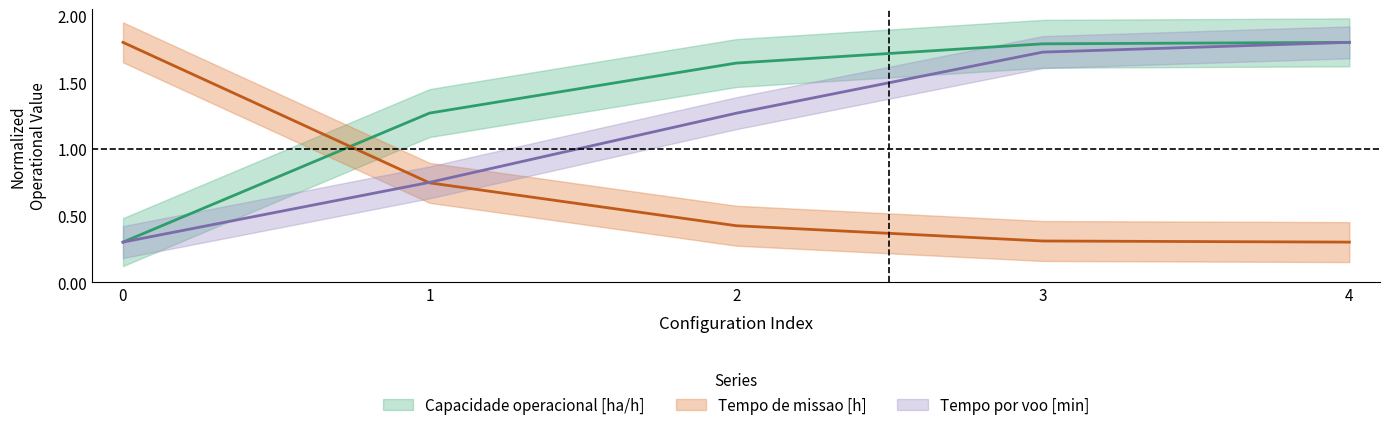

The value of Capacidade operacional [ha/h] at 0 is 0.4. True or false?

False